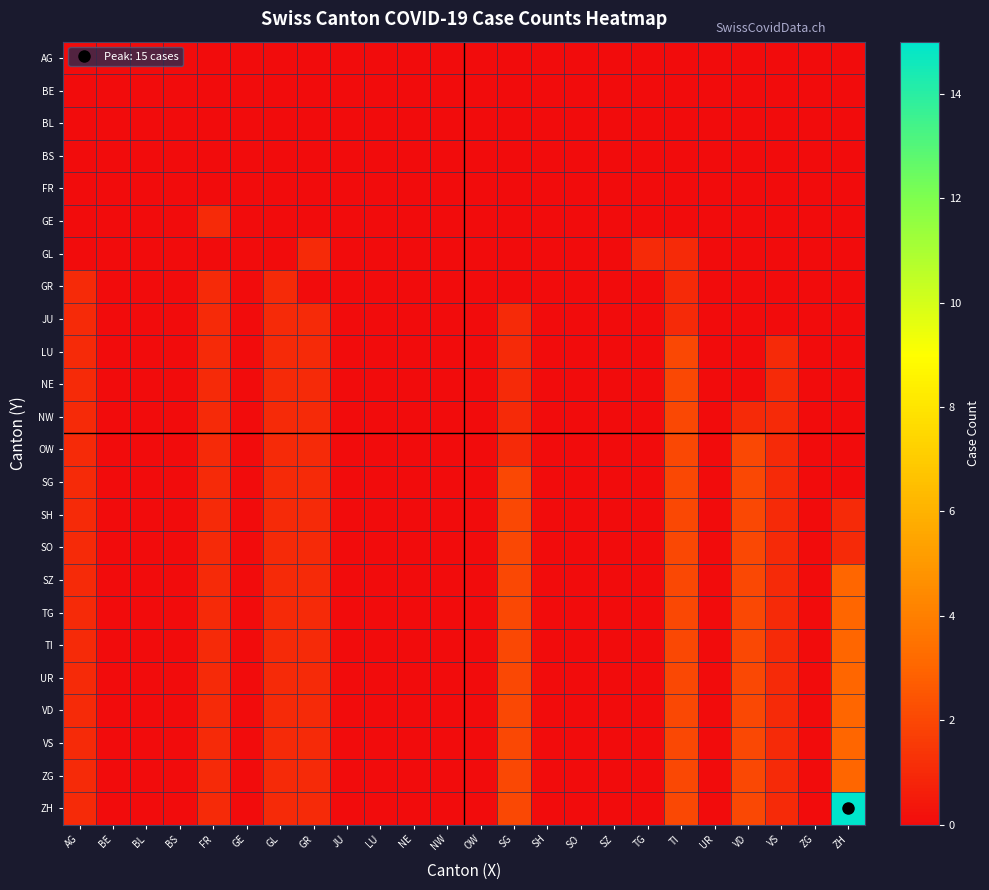

Reading right to left, transcribe all the data shown in this chart.

AG: ZH=0	ZG=0	VS=0	VD=0	UR=0	TI=0	TG=0	SZ=0	SO=0	SH=0	SG=0	OW=0	NW=0	NE=0	LU=0	JU=0	GR=0	GL=0	GE=0	FR=0	BS=0	BL=0	BE=0	AG=0
BE: ZH=0	ZG=0	VS=0	VD=0	UR=0	TI=0	TG=0	SZ=0	SO=0	SH=0	SG=0	OW=0	NW=0	NE=0	LU=0	JU=0	GR=0	GL=0	GE=0	FR=0	BS=0	BL=0	BE=0	AG=0
BL: ZH=0	ZG=0	VS=0	VD=0	UR=0	TI=0	TG=0	SZ=0	SO=0	SH=0	SG=0	OW=0	NW=0	NE=0	LU=0	JU=0	GR=0	GL=0	GE=0	FR=0	BS=0	BL=0	BE=0	AG=0
BS: ZH=0	ZG=0	VS=0	VD=0	UR=0	TI=0	TG=0	SZ=0	SO=0	SH=0	SG=0	OW=0	NW=0	NE=0	LU=0	JU=0	GR=0	GL=0	GE=0	FR=0	BS=0	BL=0	BE=0	AG=0
FR: ZH=0	ZG=0	VS=0	VD=0	UR=0	TI=0	TG=0	SZ=0	SO=0	SH=0	SG=0	OW=0	NW=0	NE=0	LU=0	JU=0	GR=0	GL=0	GE=0	FR=0	BS=0	BL=0	BE=0	AG=0
GE: ZH=0	ZG=0	VS=0	VD=0	UR=0	TI=0	TG=0	SZ=0	SO=0	SH=0	SG=0	OW=0	NW=0	NE=0	LU=0	JU=0	GR=0	GL=0	GE=0	FR=1	BS=0	BL=0	BE=0	AG=0
GL: ZH=0	ZG=0	VS=0	VD=0	UR=0	TI=1	TG=1	SZ=0	SO=0	SH=0	SG=0	OW=0	NW=0	NE=0	LU=0	JU=0	GR=1	GL=0	GE=0	FR=0	BS=0	BL=0	BE=0	AG=0
GR: ZH=0	ZG=0	VS=0	VD=0	UR=0	TI=1	TG=0	SZ=0	SO=0	SH=0	SG=0	OW=0	NW=0	NE=0	LU=0	JU=0	GR=0	GL=1	GE=0	FR=1	BS=0	BL=0	BE=0	AG=1
JU: ZH=0	ZG=0	VS=0	VD=0	UR=0	TI=1	TG=0	SZ=0	SO=0	SH=0	SG=1	OW=0	NW=0	NE=0	LU=0	JU=0	GR=1	GL=1	GE=0	FR=1	BS=0	BL=0	BE=0	AG=1
LU: ZH=0	ZG=0	VS=1	VD=0	UR=0	TI=2	TG=0	SZ=0	SO=0	SH=0	SG=1	OW=0	NW=0	NE=0	LU=0	JU=0	GR=1	GL=1	GE=0	FR=1	BS=0	BL=0	BE=0	AG=1
NE: ZH=0	ZG=0	VS=1	VD=0	UR=0	TI=2	TG=0	SZ=0	SO=0	SH=0	SG=1	OW=0	NW=0	NE=0	LU=0	JU=0	GR=1	GL=1	GE=0	FR=1	BS=0	BL=0	BE=0	AG=1
NW: ZH=0	ZG=0	VS=1	VD=1	UR=0	TI=2	TG=0	SZ=0	SO=0	SH=0	SG=1	OW=0	NW=0	NE=0	LU=0	JU=0	GR=1	GL=1	GE=0	FR=1	BS=0	BL=0	BE=0	AG=1
OW: ZH=0	ZG=0	VS=1	VD=2	UR=0	TI=2	TG=0	SZ=0	SO=0	SH=0	SG=1	OW=0	NW=0	NE=0	LU=0	JU=0	GR=1	GL=1	GE=0	FR=1	BS=0	BL=0	BE=0	AG=1
SG: ZH=0	ZG=0	VS=1	VD=2	UR=0	TI=2	TG=0	SZ=0	SO=0	SH=0	SG=2	OW=0	NW=0	NE=0	LU=0	JU=0	GR=1	GL=1	GE=0	FR=1	BS=0	BL=0	BE=0	AG=1
SH: ZH=1	ZG=0	VS=1	VD=2	UR=0	TI=2	TG=0	SZ=0	SO=0	SH=0	SG=2	OW=0	NW=0	NE=0	LU=0	JU=0	GR=1	GL=1	GE=0	FR=1	BS=0	BL=0	BE=0	AG=1
SO: ZH=1	ZG=0	VS=1	VD=2	UR=0	TI=2	TG=0	SZ=0	SO=0	SH=0	SG=2	OW=0	NW=0	NE=0	LU=0	JU=0	GR=1	GL=1	GE=0	FR=1	BS=0	BL=0	BE=0	AG=1
SZ: ZH=3	ZG=0	VS=1	VD=2	UR=0	TI=2	TG=0	SZ=0	SO=0	SH=0	SG=2	OW=0	NW=0	NE=0	LU=0	JU=0	GR=1	GL=1	GE=0	FR=1	BS=0	BL=0	BE=0	AG=1
TG: ZH=3	ZG=0	VS=1	VD=2	UR=0	TI=2	TG=0	SZ=0	SO=0	SH=0	SG=2	OW=0	NW=0	NE=0	LU=0	JU=0	GR=1	GL=1	GE=0	FR=1	BS=0	BL=0	BE=0	AG=1
TI: ZH=3	ZG=0	VS=1	VD=2	UR=0	TI=2	TG=0	SZ=0	SO=0	SH=0	SG=2	OW=0	NW=0	NE=0	LU=0	JU=0	GR=1	GL=1	GE=0	FR=1	BS=0	BL=0	BE=0	AG=1
UR: ZH=3	ZG=0	VS=1	VD=2	UR=0	TI=2	TG=0	SZ=0	SO=0	SH=0	SG=2	OW=0	NW=0	NE=0	LU=0	JU=0	GR=1	GL=1	GE=0	FR=1	BS=0	BL=0	BE=0	AG=1
VD: ZH=3	ZG=0	VS=1	VD=2	UR=0	TI=2	TG=0	SZ=0	SO=0	SH=0	SG=2	OW=0	NW=0	NE=0	LU=0	JU=0	GR=1	GL=1	GE=0	FR=1	BS=0	BL=0	BE=0	AG=1
VS: ZH=3	ZG=0	VS=1	VD=2	UR=0	TI=2	TG=0	SZ=0	SO=0	SH=0	SG=2	OW=0	NW=0	NE=0	LU=0	JU=0	GR=1	GL=1	GE=0	FR=1	BS=0	BL=0	BE=0	AG=1
ZG: ZH=3	ZG=0	VS=1	VD=2	UR=0	TI=2	TG=0	SZ=0	SO=0	SH=0	SG=2	OW=0	NW=0	NE=0	LU=0	JU=0	GR=1	GL=1	GE=0	FR=1	BS=0	BL=0	BE=0	AG=1
ZH: ZH=15	ZG=0	VS=1	VD=2	UR=0	TI=2	TG=0	SZ=0	SO=0	SH=0	SG=2	OW=0	NW=0	NE=0	LU=0	JU=0	GR=1	GL=1	GE=0	FR=1	BS=0	BL=0	BE=0	AG=1